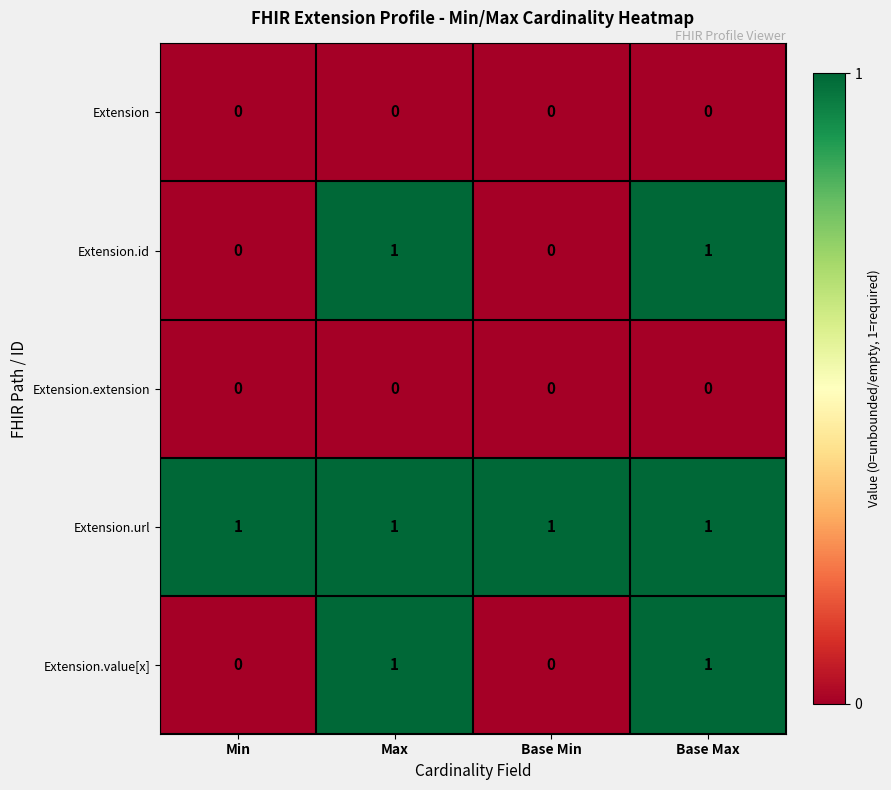

At how many categories does at least one series exceed 0?

4